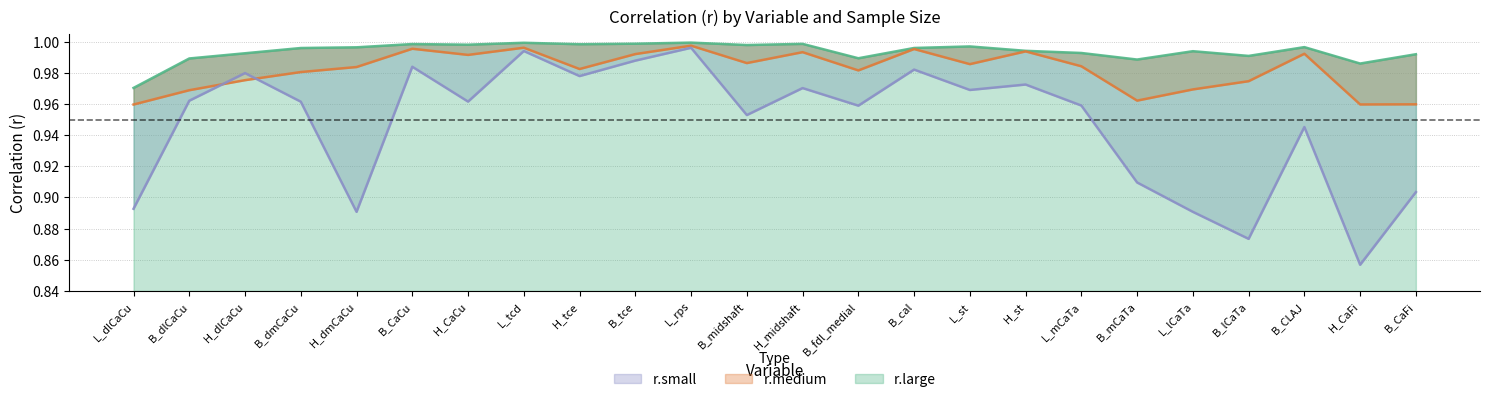

What is the value of the r.small point at the 15th from the left?

1.0